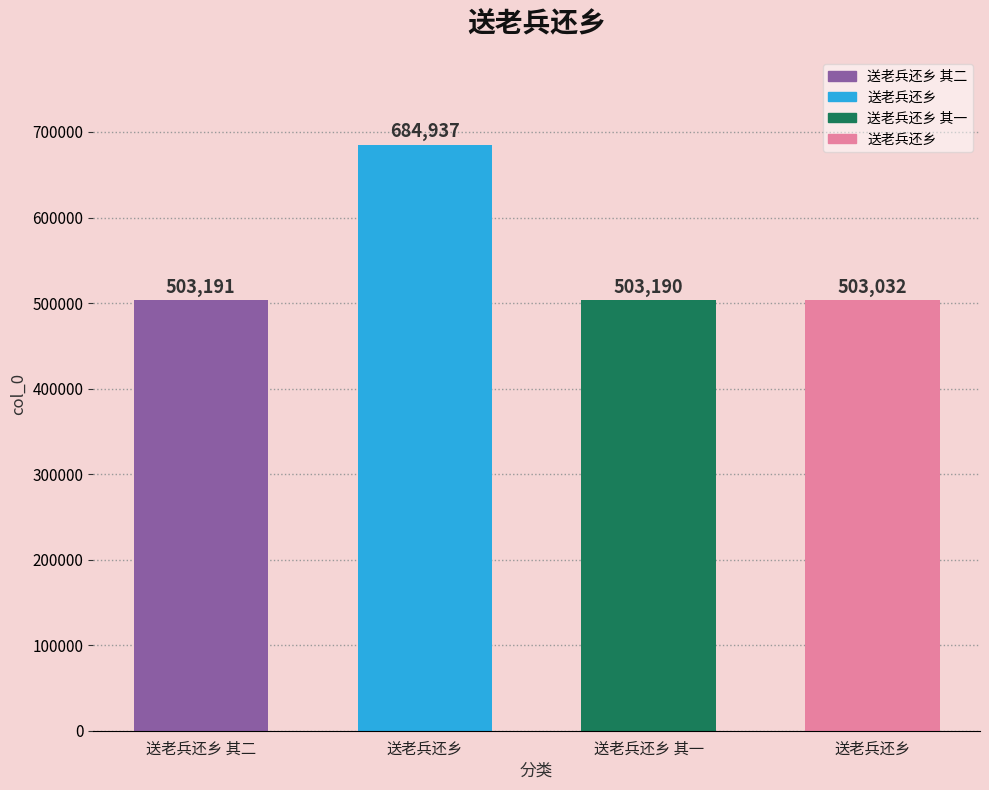

Count the number of values greater than 503191.

1